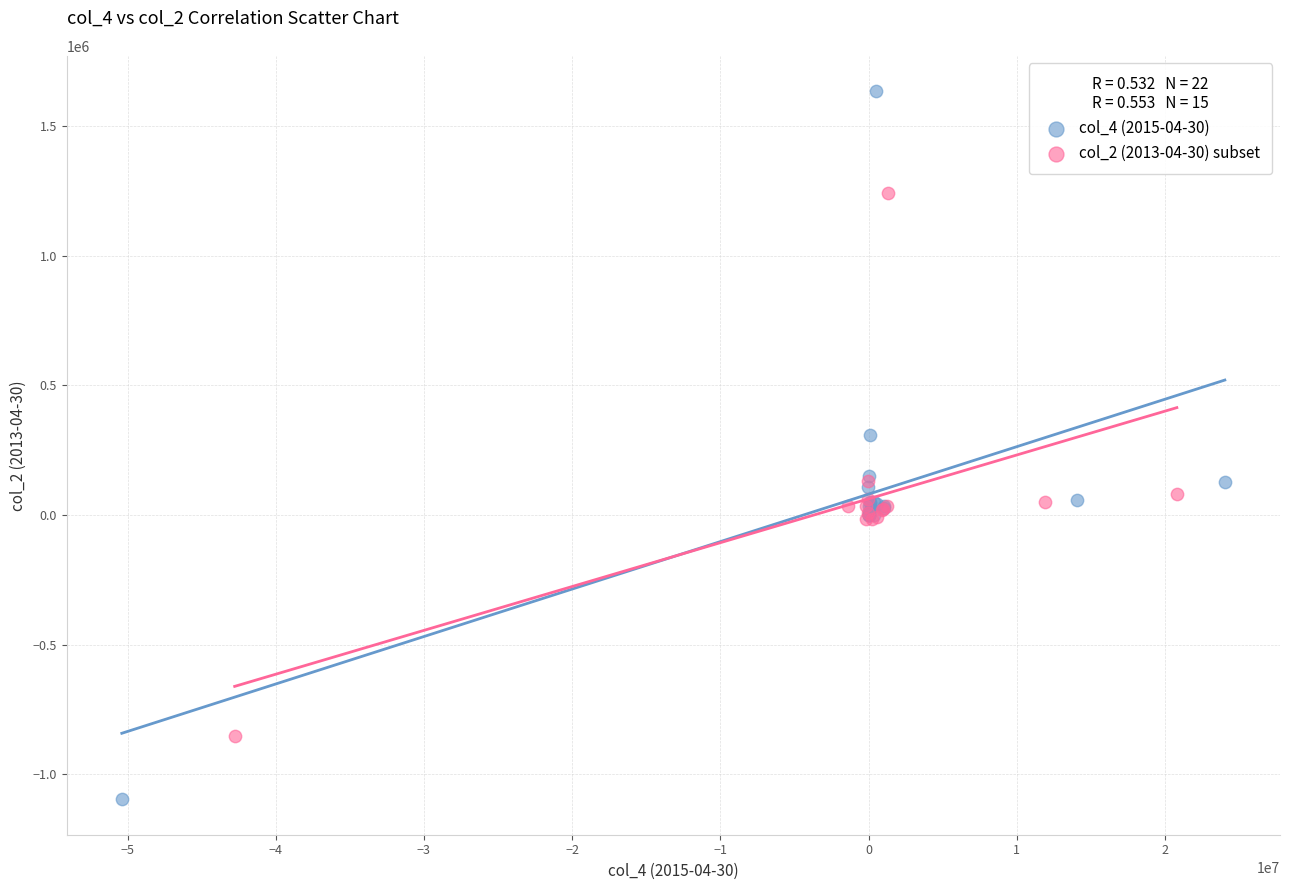

Which series contains the lowest Y value?

col_4 (2015-04-30)